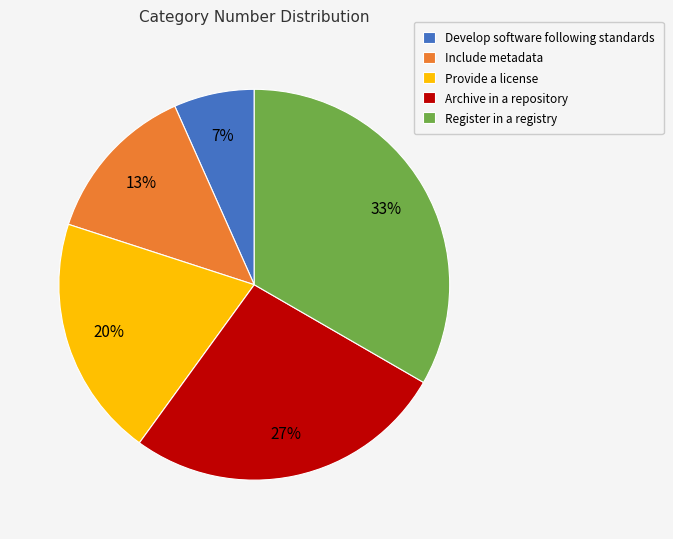

Rank the categories by value from highest to lowest.

Register in a registry, Archive in a repository, Provide a license, Include metadata, Develop software following standards